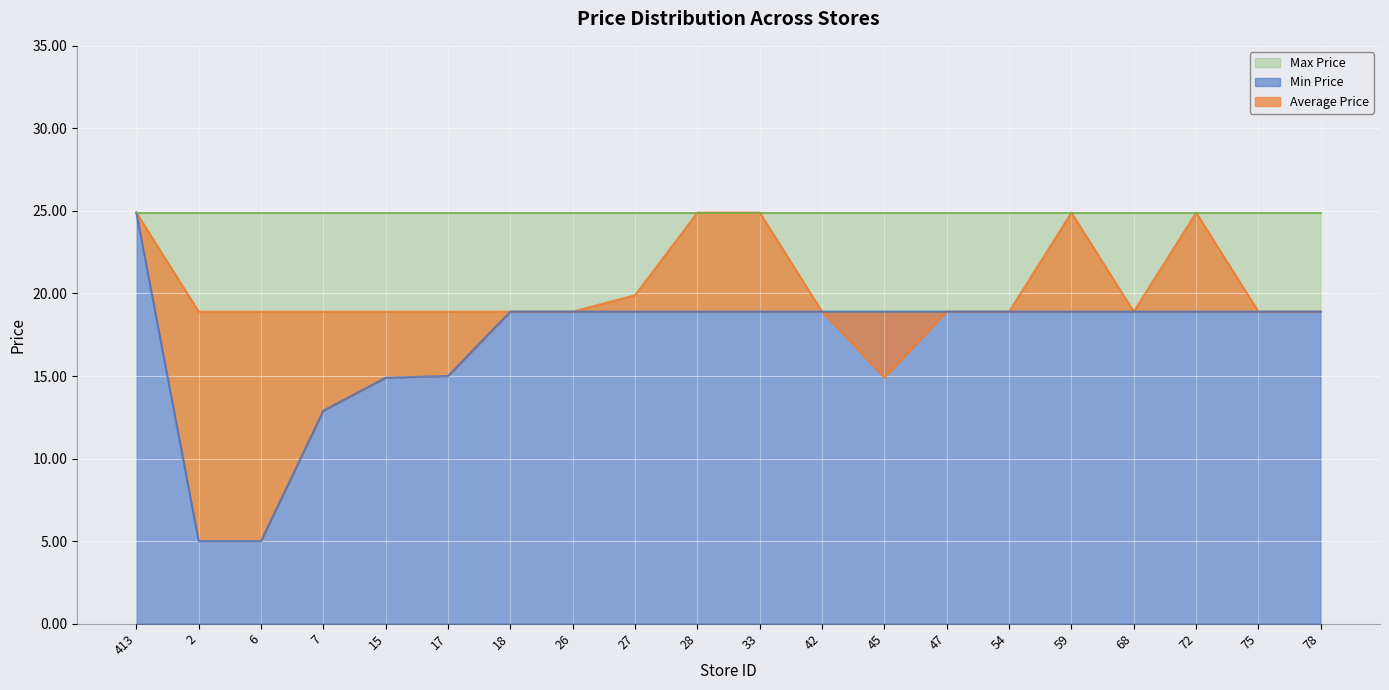

Where does the Min Price series first go above 18?

413